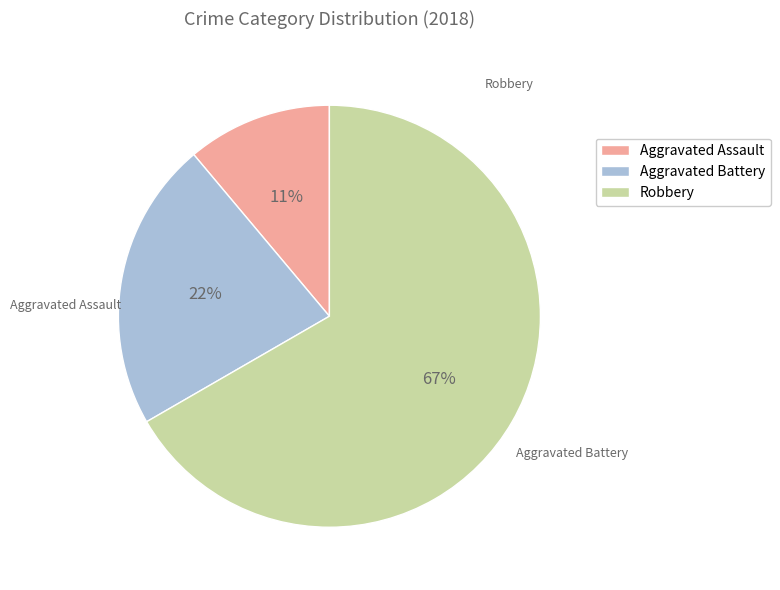

Which category has the biggest portion of the pie?

Robbery